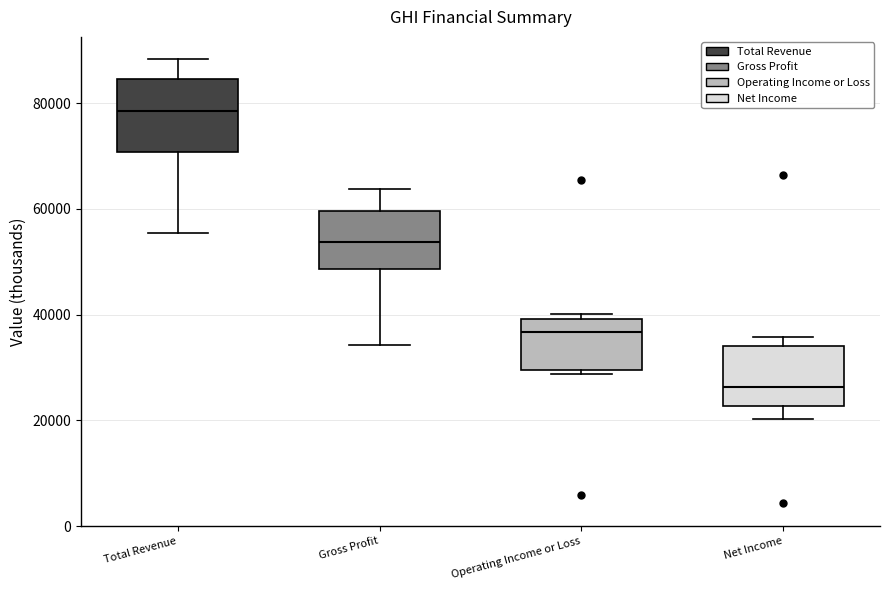

Which box is the tallest, from its lower edge to its upper edge?

Total Revenue